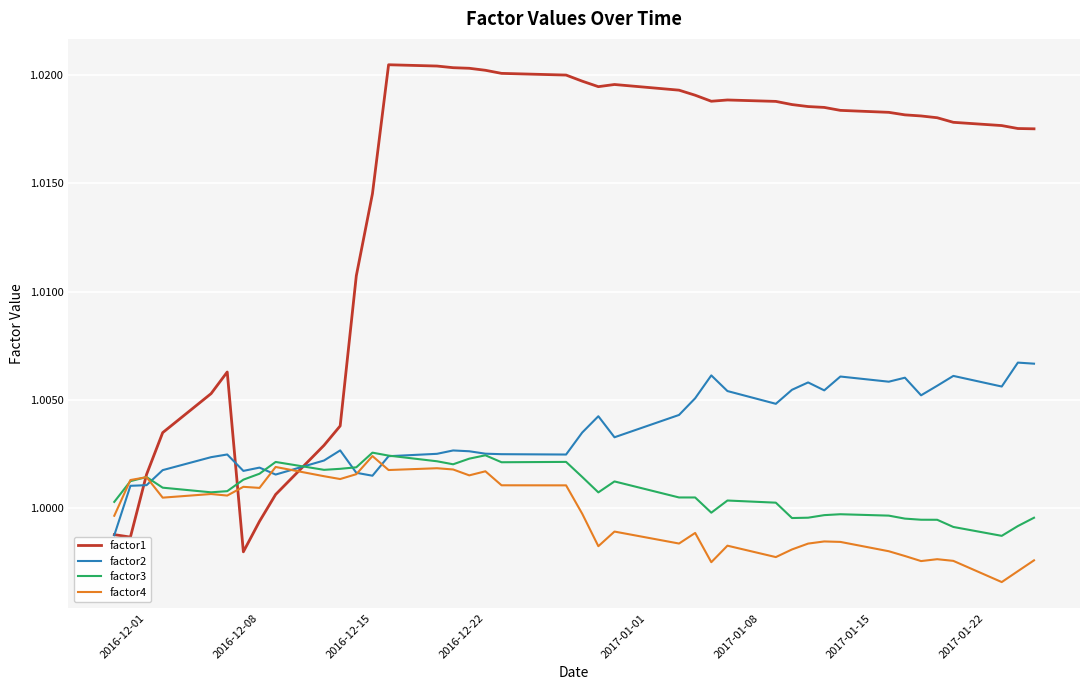

Which series ends up on top after the final intersection of factor3 and factor1?

factor1